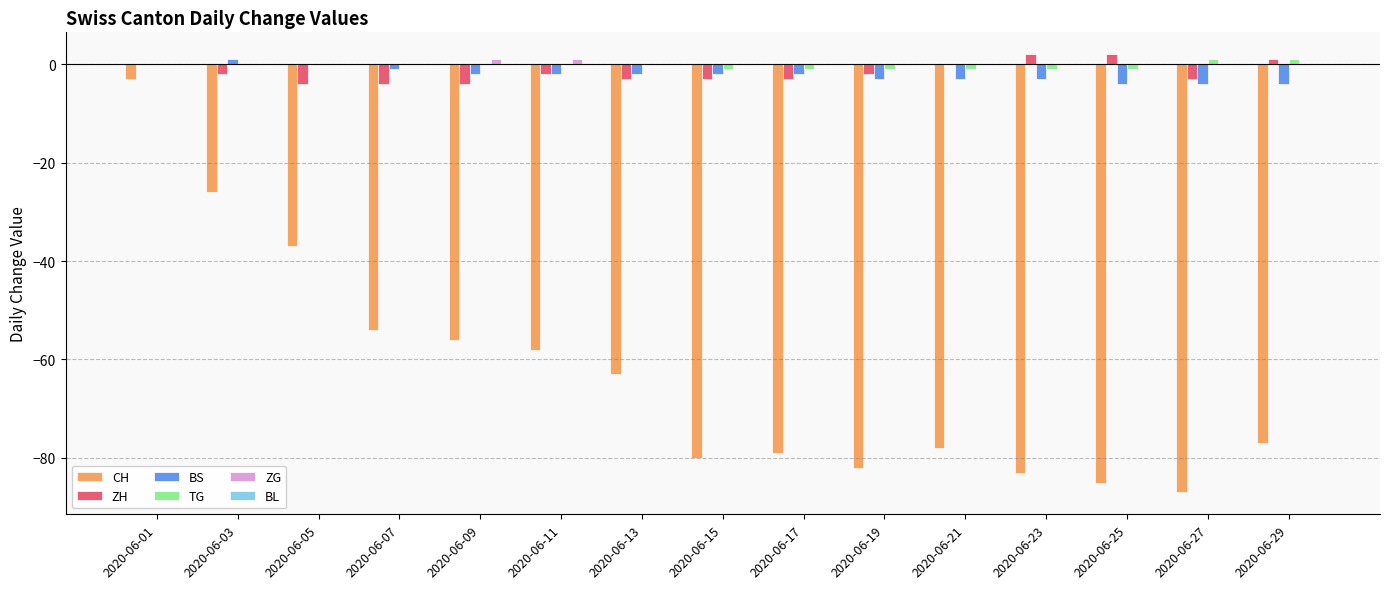

What is the sum of all ZG values?

2